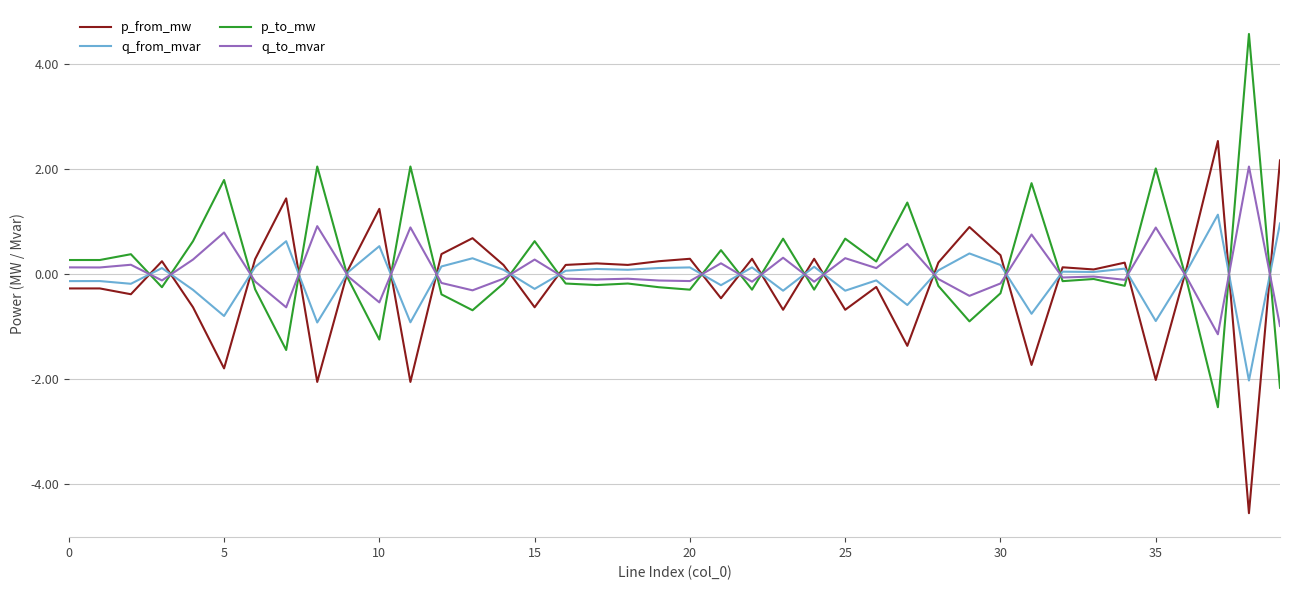

What is the greatest value displayed?

4.6